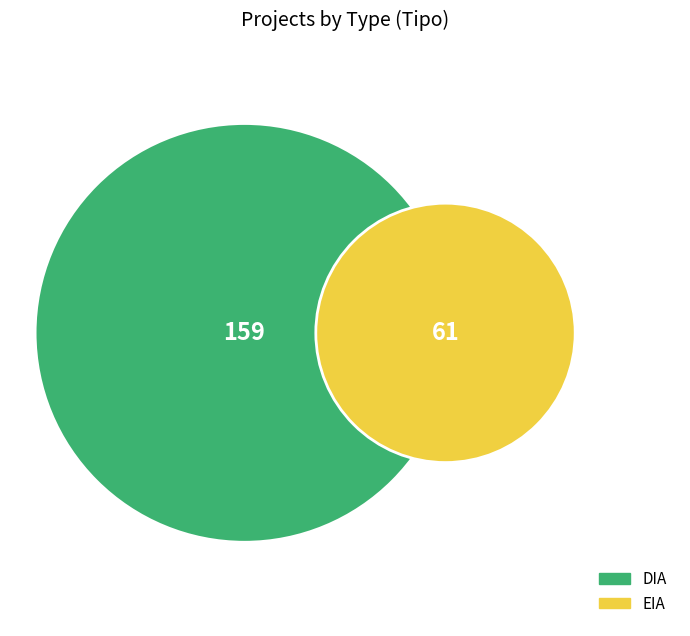

To the nearest percent, what is the difference between the EIA and DIA slice percentages?

45%